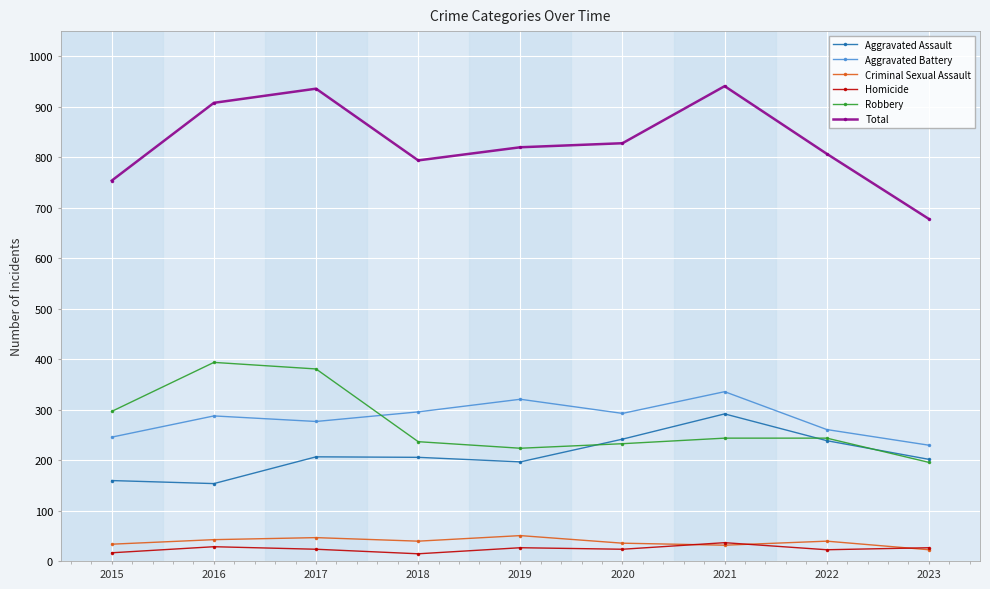

True or false: Robbery has a value of 297 at 2015.

True